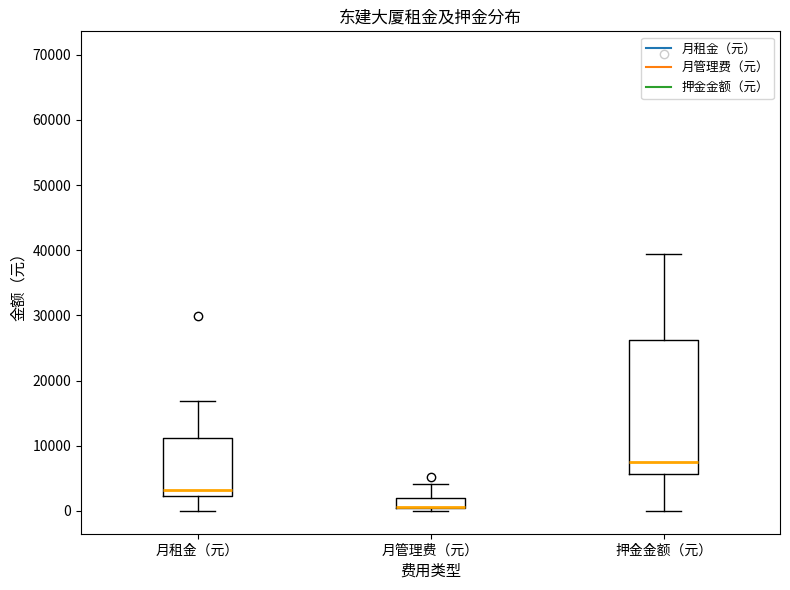

Reading left to right, transcribe this box plot: for each box, give where its median line is, the range the box spans, and where its two whiskers end, as read against the y-axis. The values are not printed on the chart, so give them approximately, as read against the axis.

月租金（元）: median 3000, box 2000 to 11000, whiskers 0 to 17000
月管理费（元）: median 1000 (drawn on the box's lower edge), box 0 to 2000, whiskers 0 (just below the box's lower edge) to 4000
押金金额（元）: median 8000, box 6000 to 26000, whiskers 0 to 39000